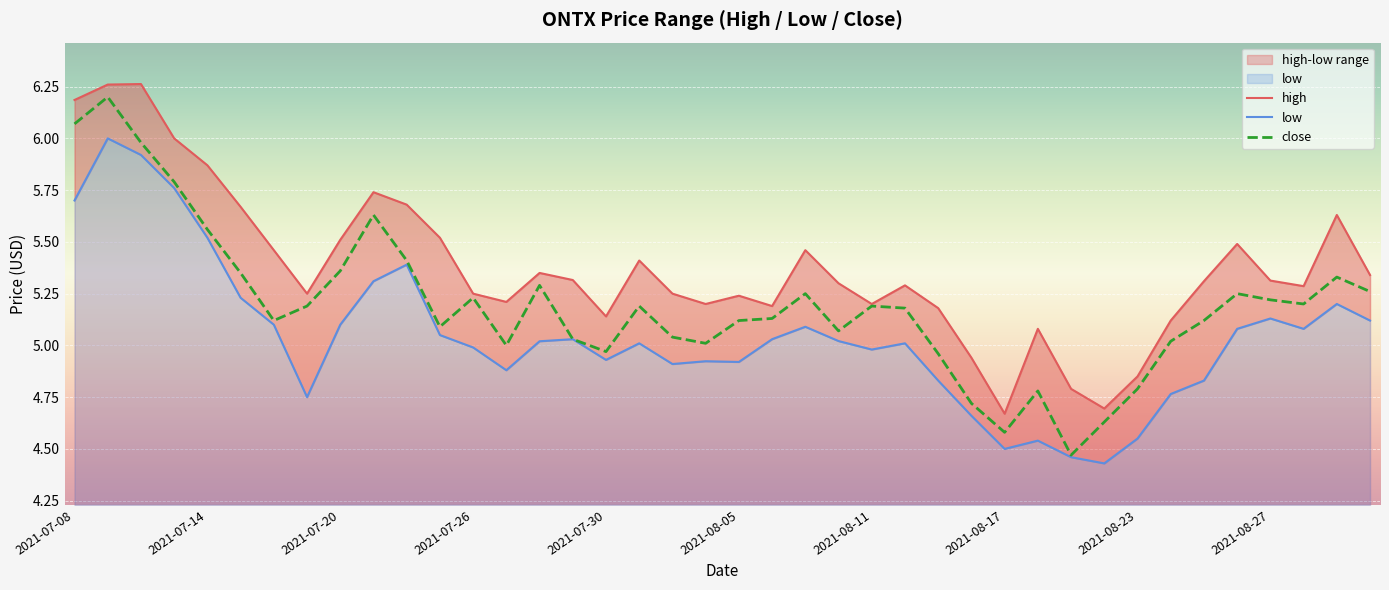

What position from the right is 2021-08-30?

3